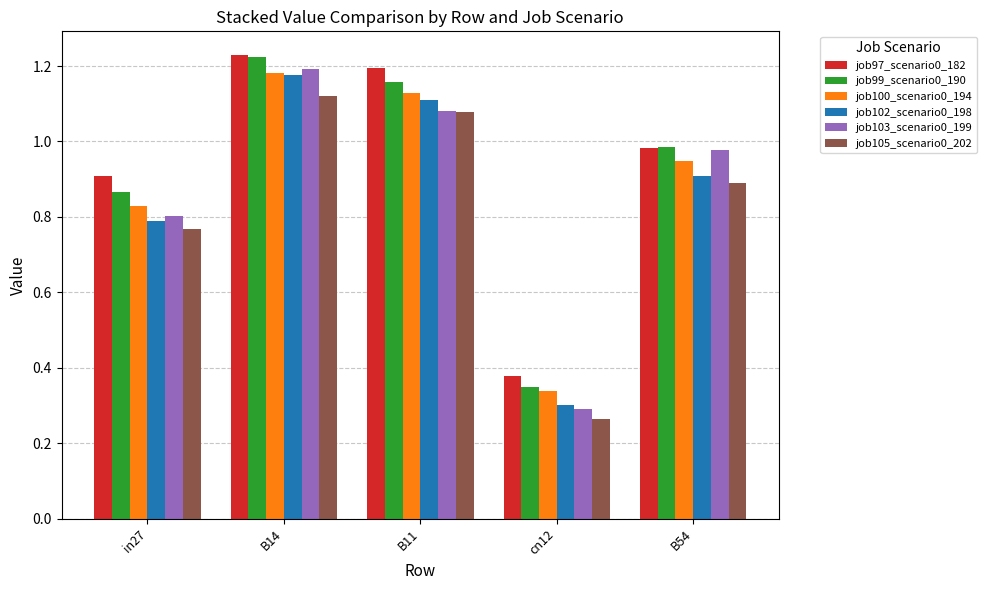

How many bars are there in total?

30